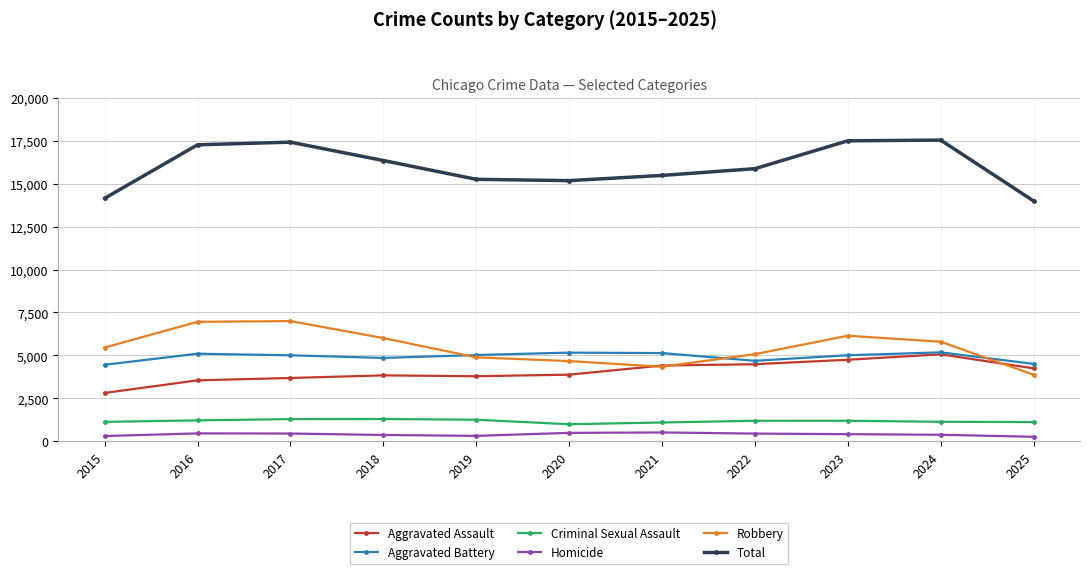

True or false: Robbery has a value of 5458 at 2015.

True